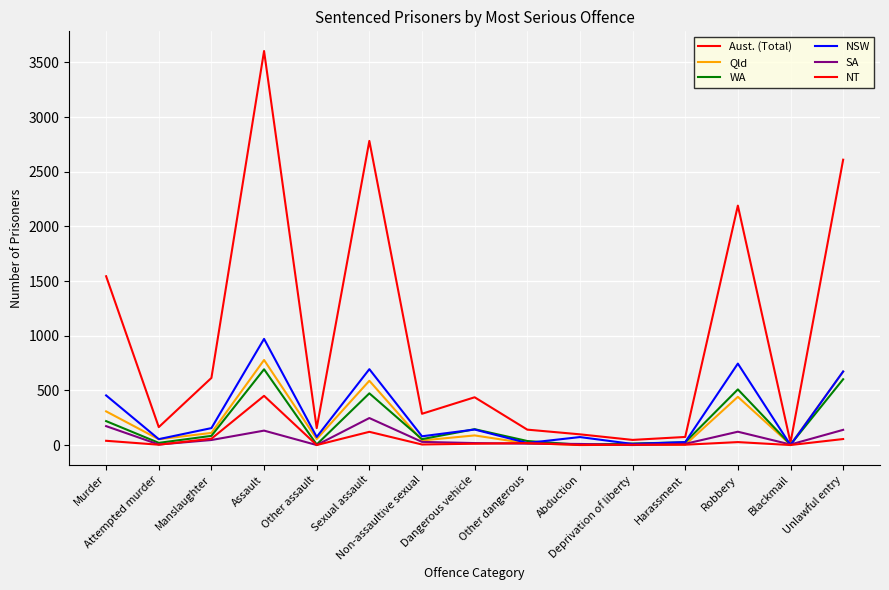

True or false: Aust. (Total) and NT cross at least once.

False